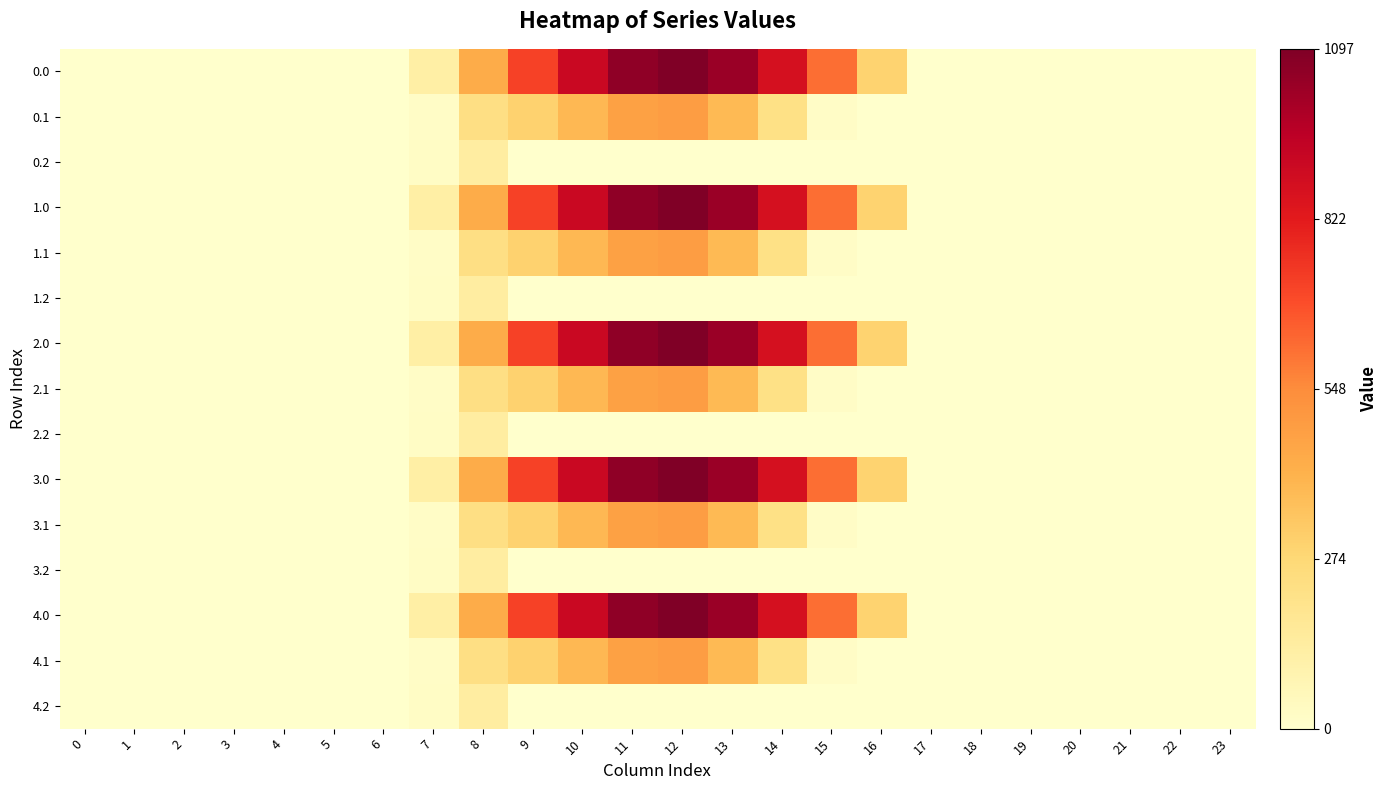

Count the number of categories in the chart.

24